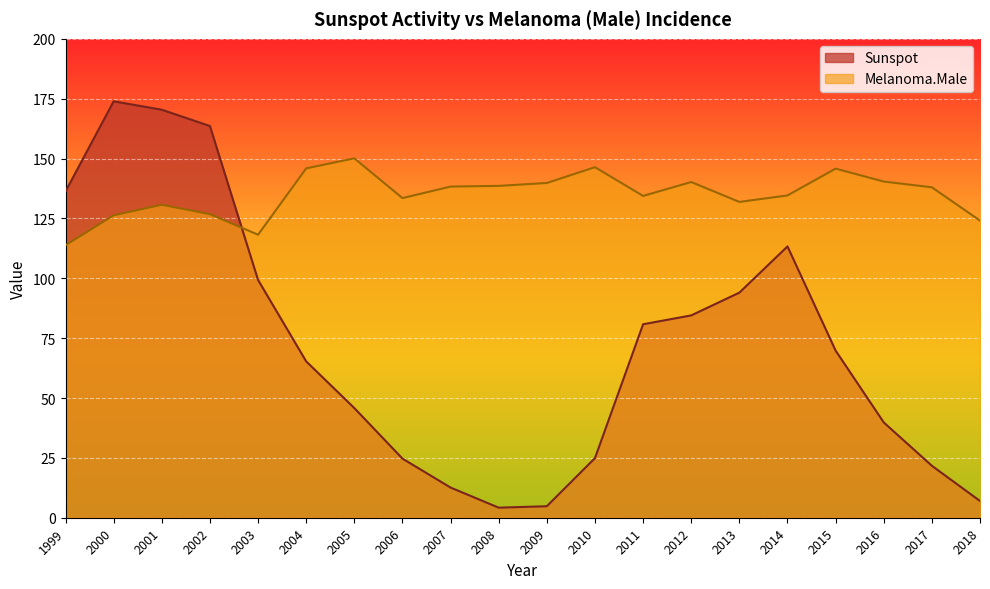

True or false: Sunspot has more than 2 interior local peaks.

False